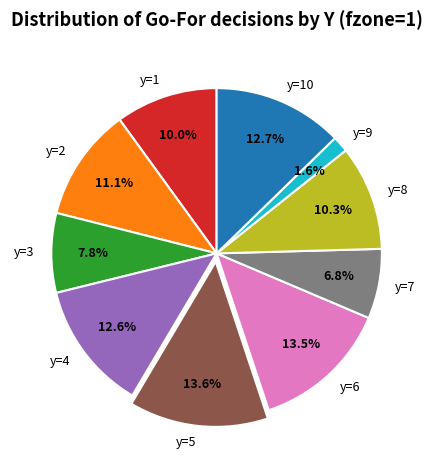

Combined, do y=7 and y=3 account for over 50%?

No